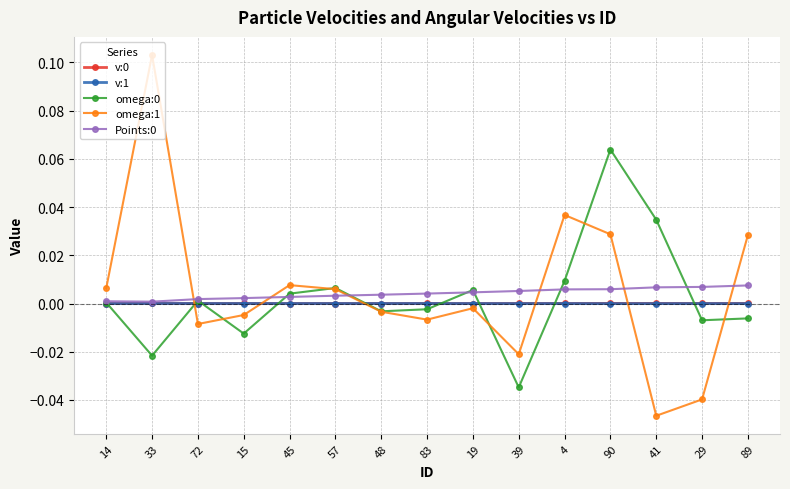

Count the number of data series in this chart.

5